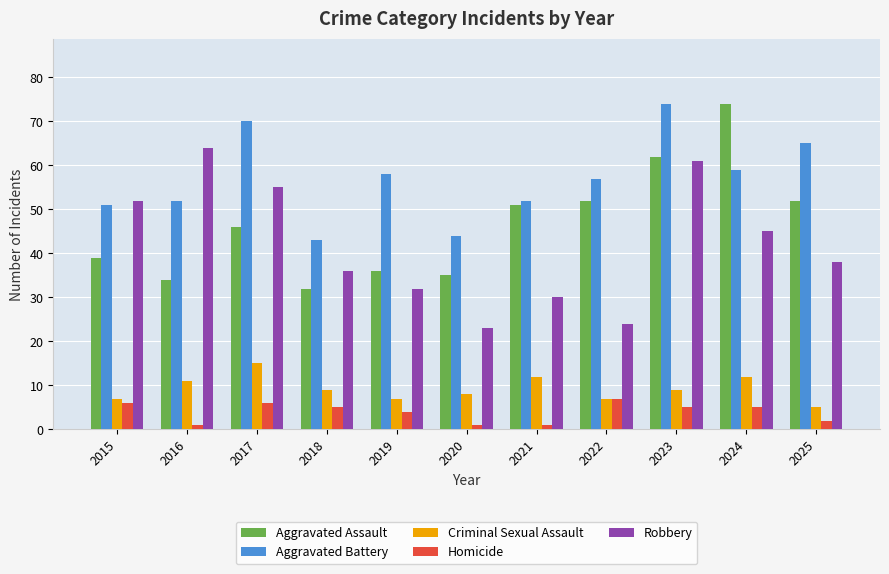

How many distinct data groups are displayed?

5